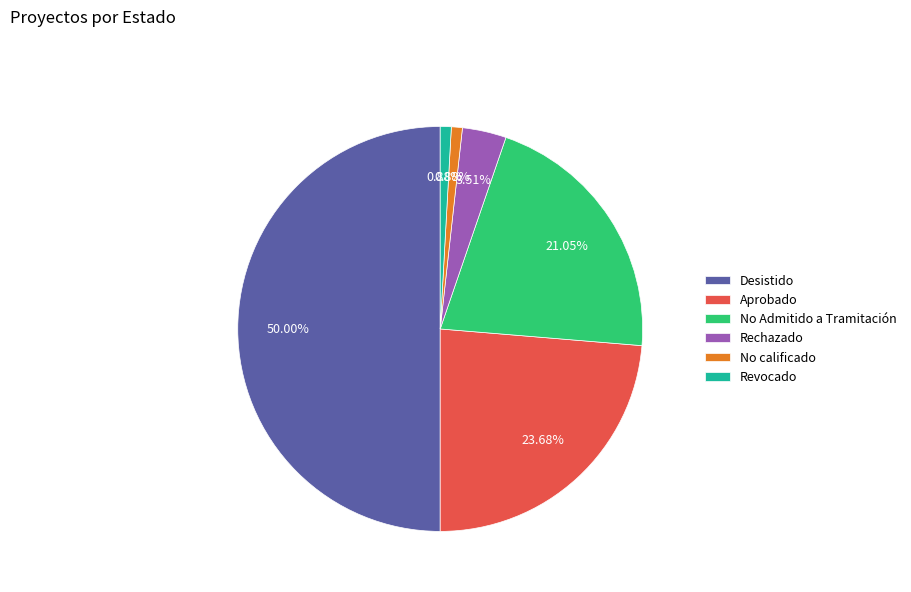

What is the largest slice in the pie chart?

Desistido